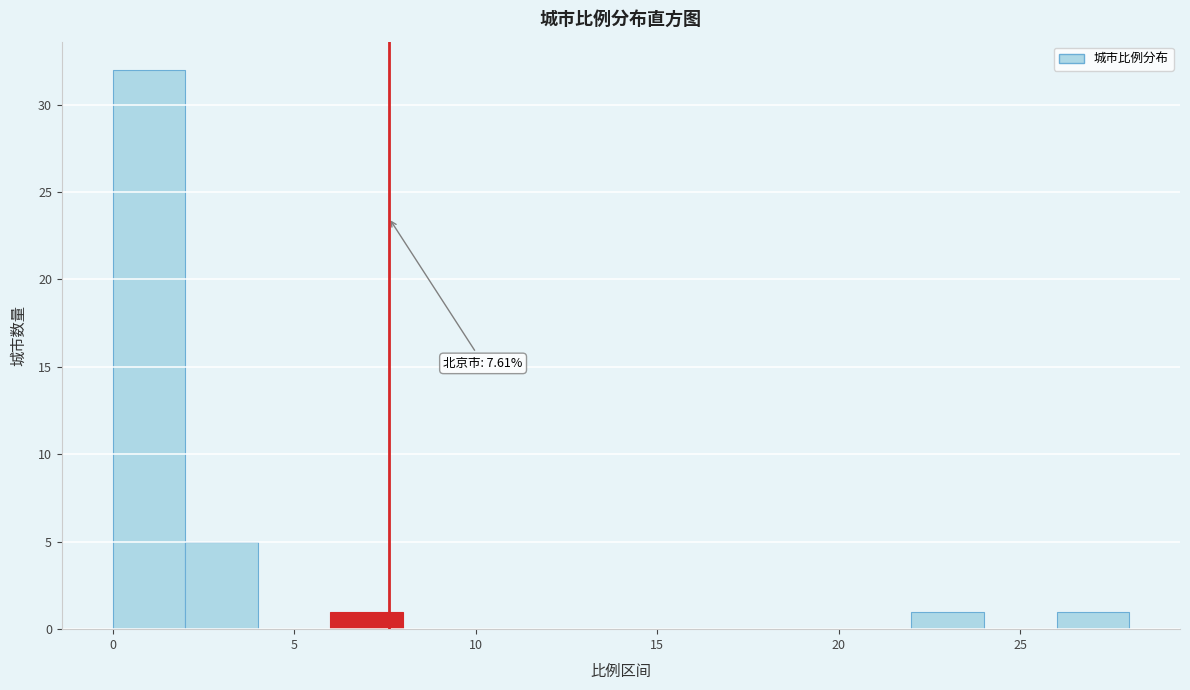

Which range on the x-axis has the tallest bar?

0 to 2